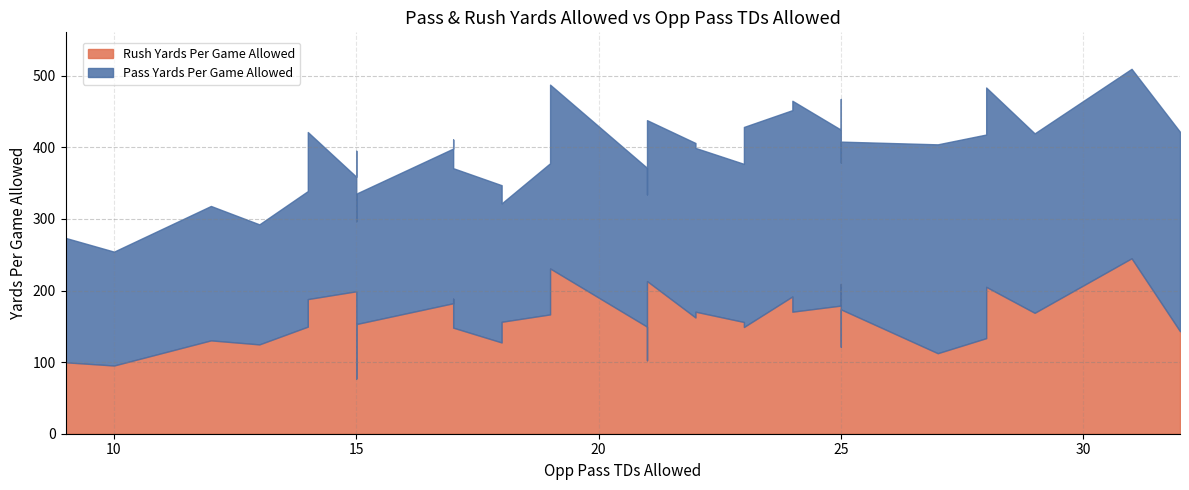

What is the smallest value displayed?

77.1